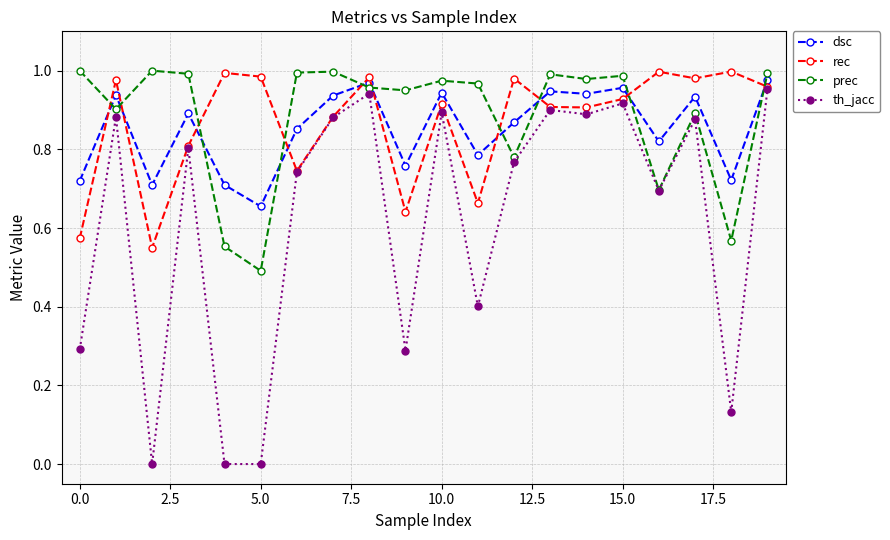

Which series has the largest range (max minus min)?

th_jacc